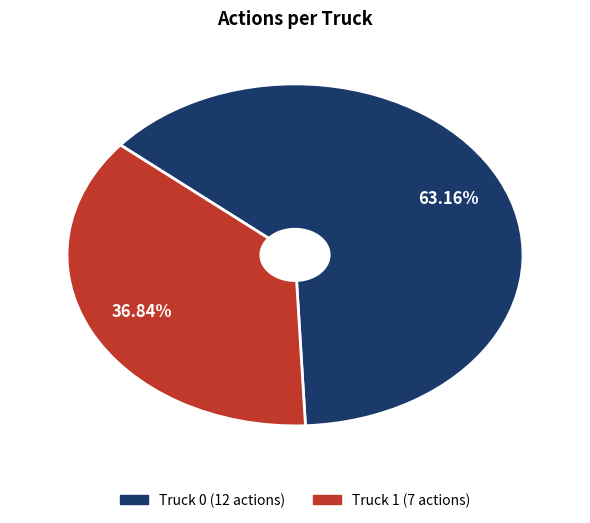

Do Truck 0 and Truck 1 together represent more than half of the pie?

Yes